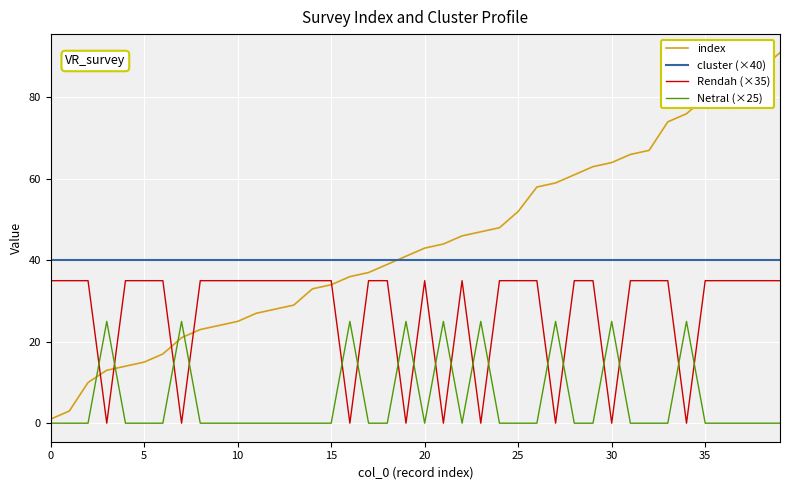

Which series has the widest spread of values?

index